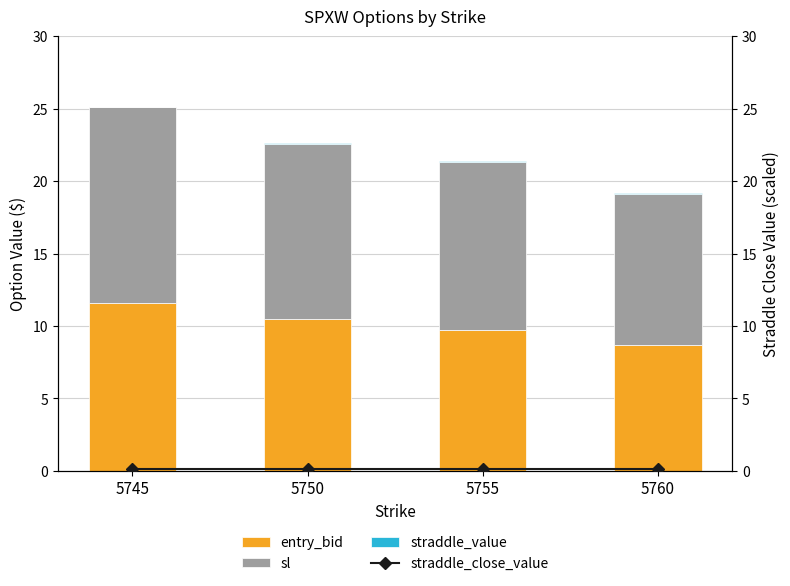

What is the value of the straddle_value bar at the 1st from the left?

0.1